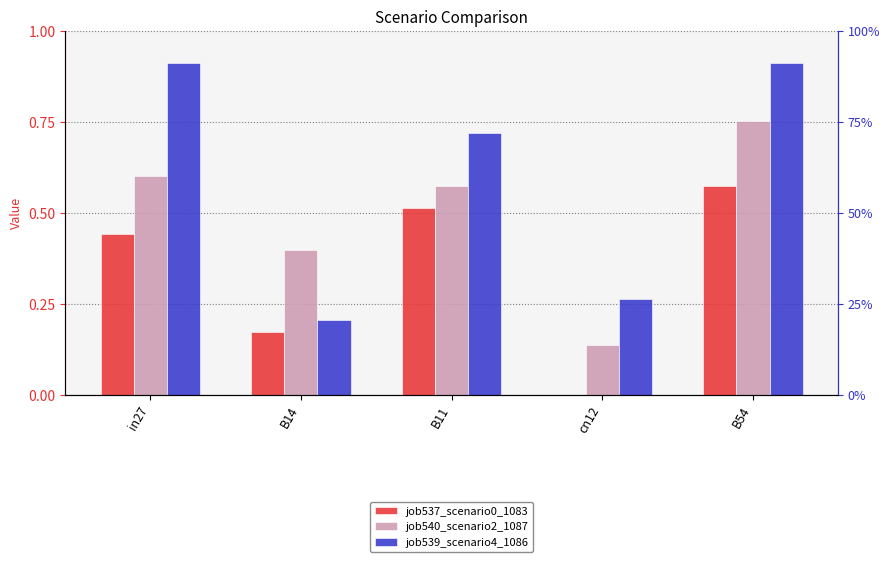

At how many categories does at least one series exceed 0?

5